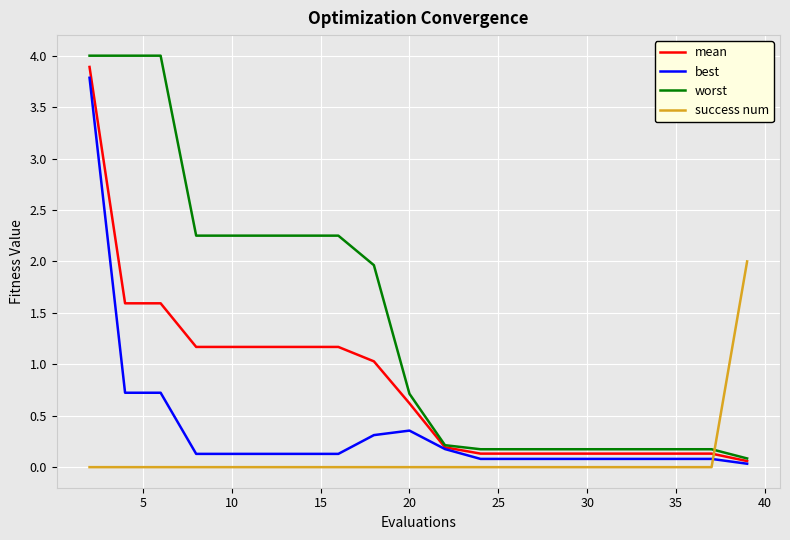

List the series in order of their overall mean, lowest first.

success num, best, mean, worst